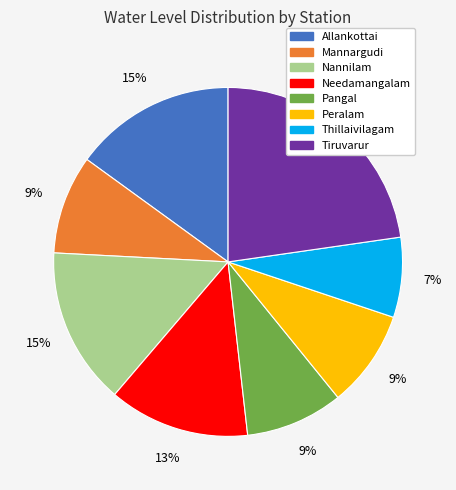

Do Thillaivilagam and Mannargudi together represent more than half of the pie?

No